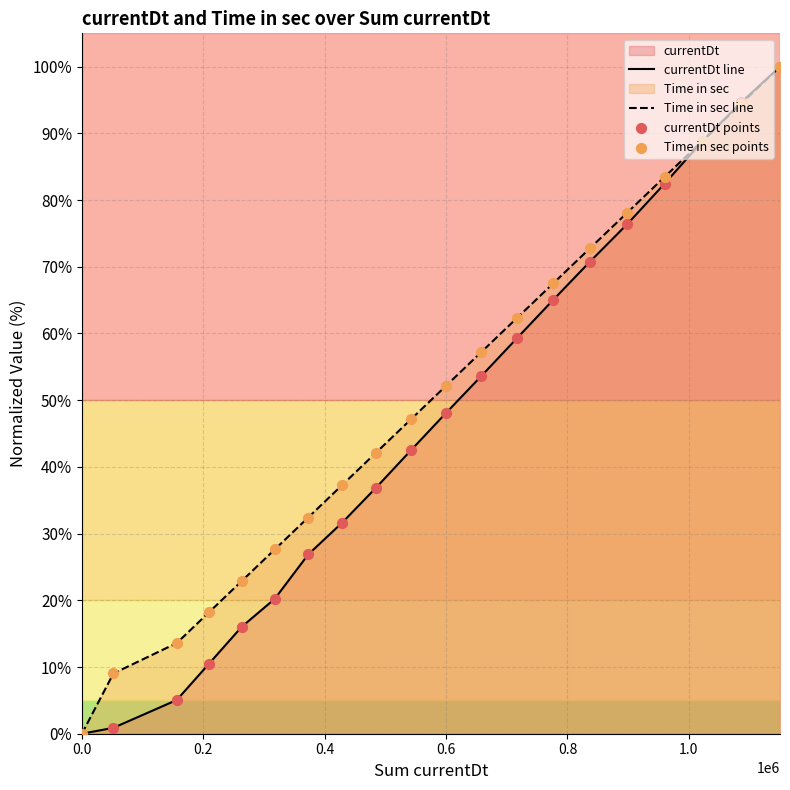

What is the maximum value for currentDt line?

100.0